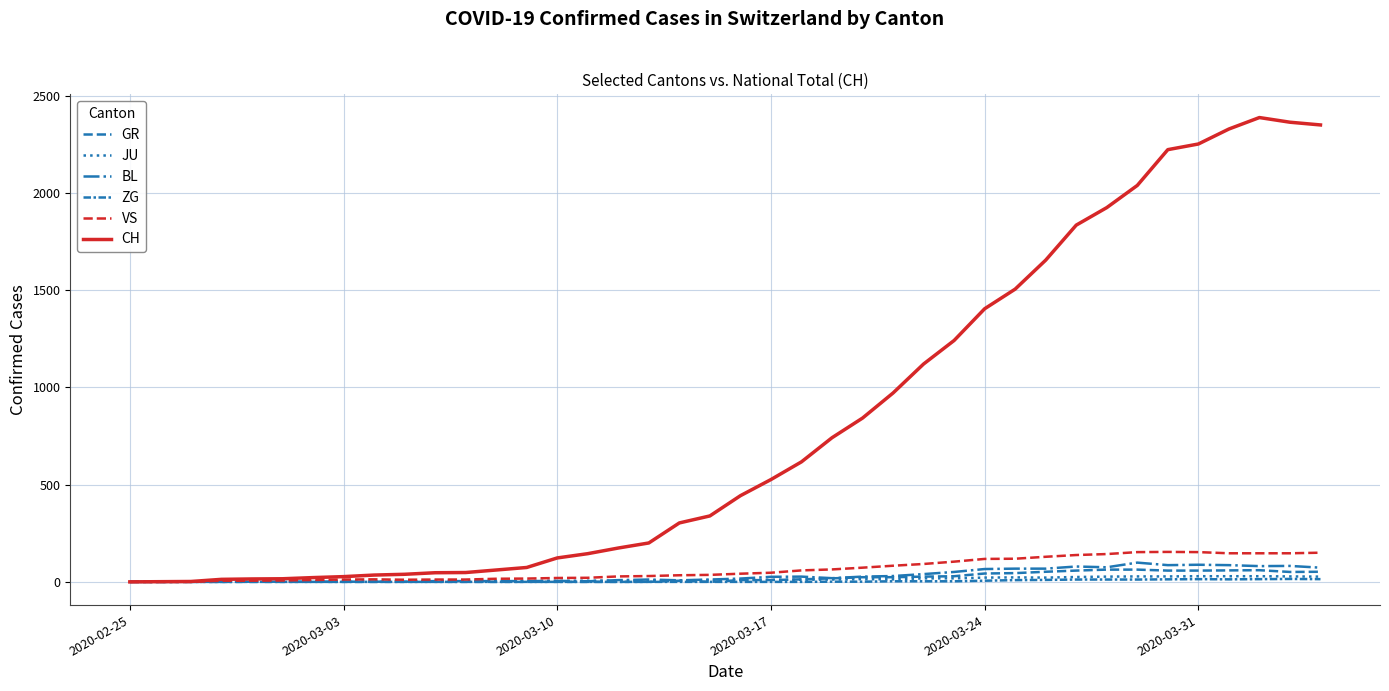

How many lines are shown in the chart?

6